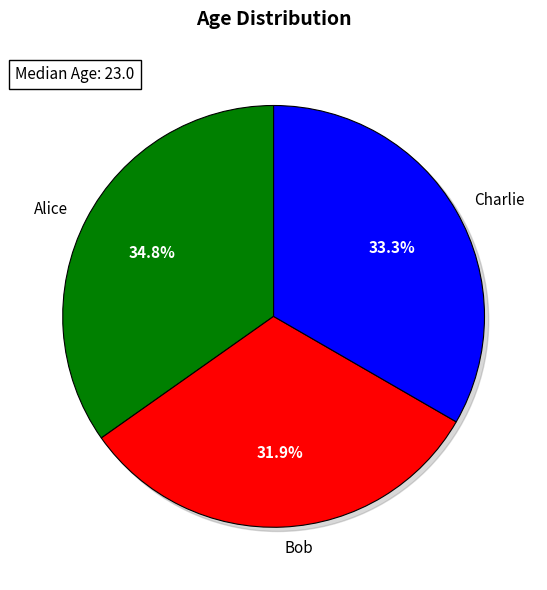

How many segments does this pie chart have?

3